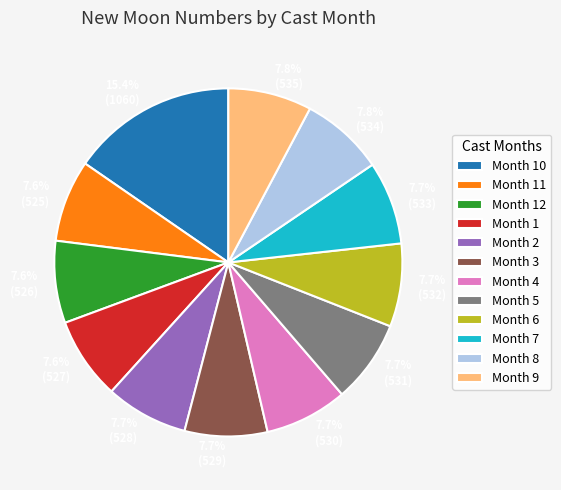

Is there any slice that represents more than half of the pie?

No